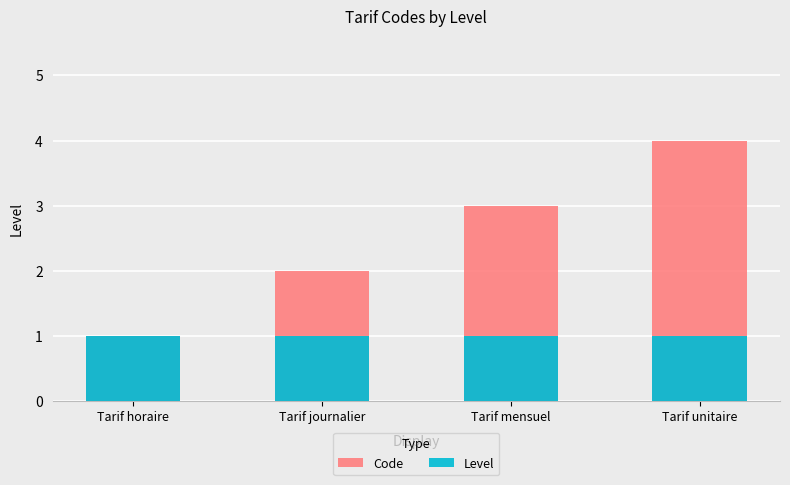

What is the sum of the Code values at Tarif horaire and Tarif journalier?

3